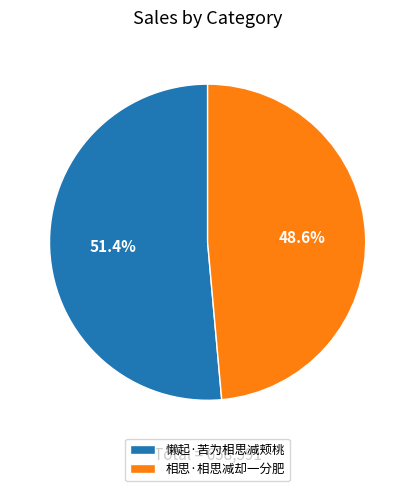

How many slices are in this pie chart?

2